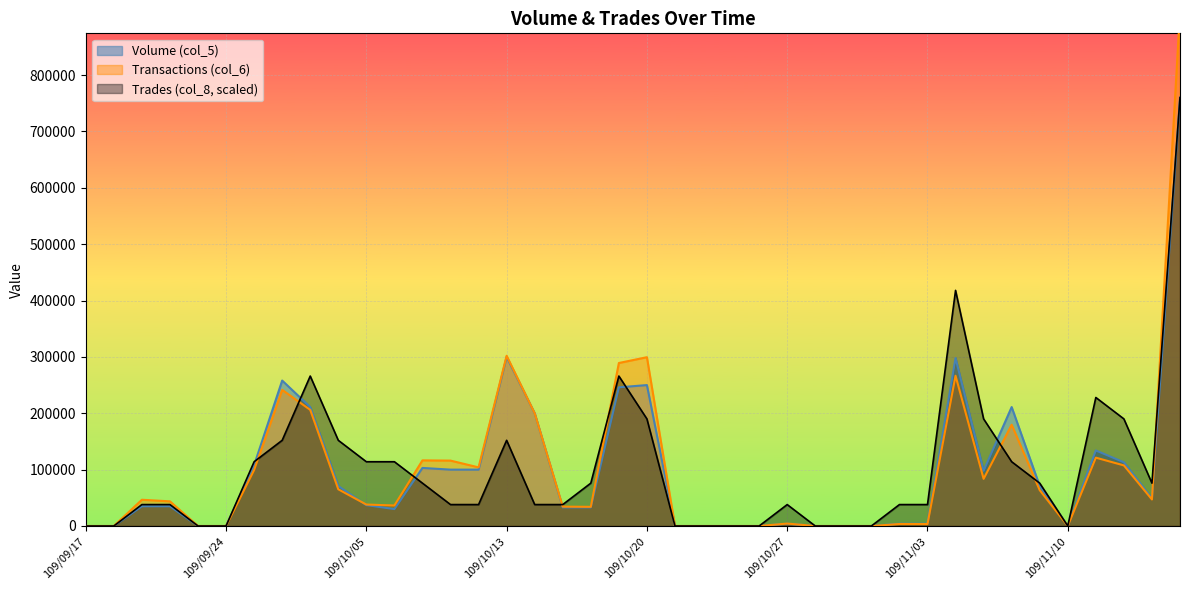

Which series ends up on top after the final intersection of Volume (col_5) and Trades (col_8)?

Trades (col_8)